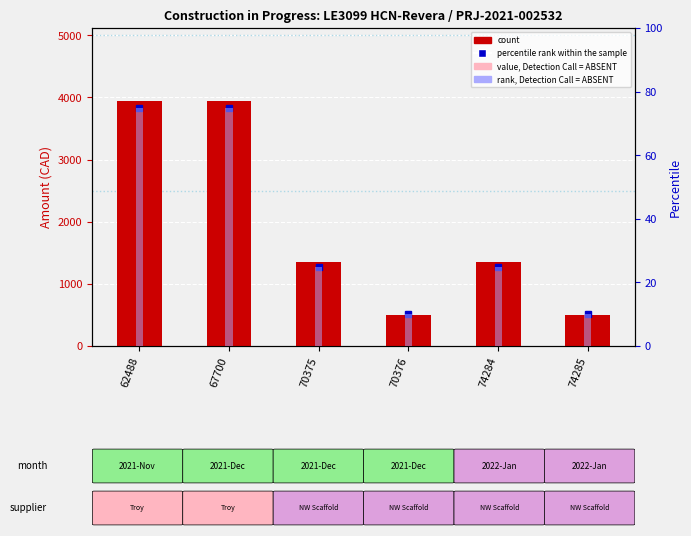

Reading left to right, extract all data points from this chart.

count: 62488=3936.4	67700=3936.4	70375=1344.0	70376=504.0	74284=1344.0	74285=504.0
value, Detection Call = ABSENT: 62488=3936.4	67700=3936.4	70375=1344.0	70376=504.0	74284=1344.0	74285=504.0
percentile rank within the sample: 62488=75.0	67700=75.0	70375=25.0	70376=10.0	74284=25.0	74285=10.0